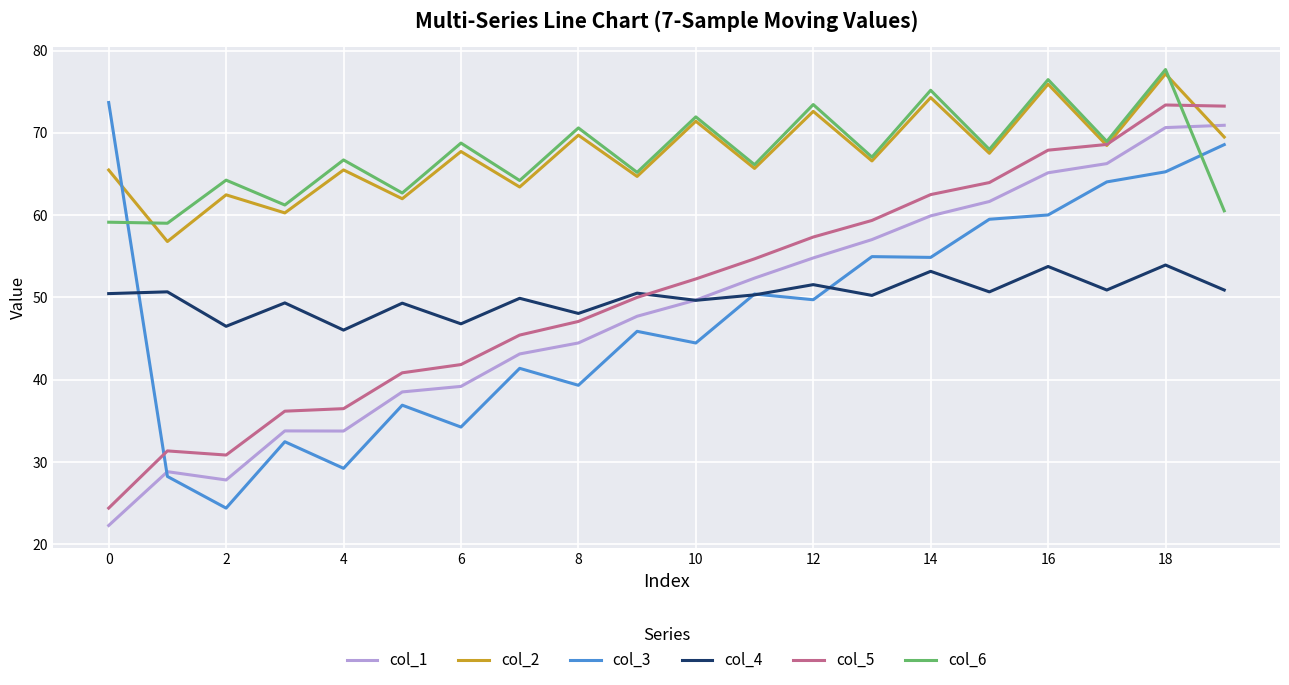

What is the average value of the col_3 series?

47.9